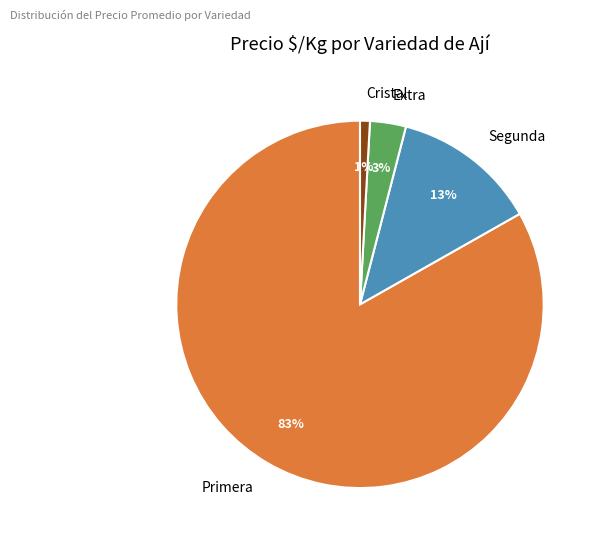

How many segments does this pie chart have?

4